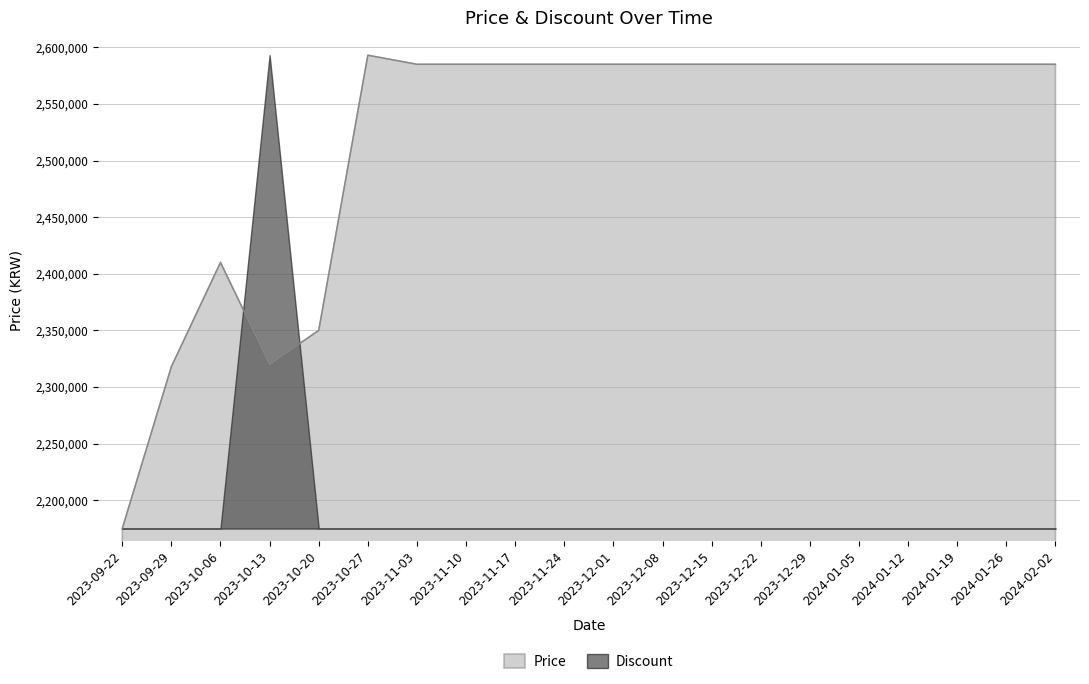

What is the smallest value displayed?

2175000